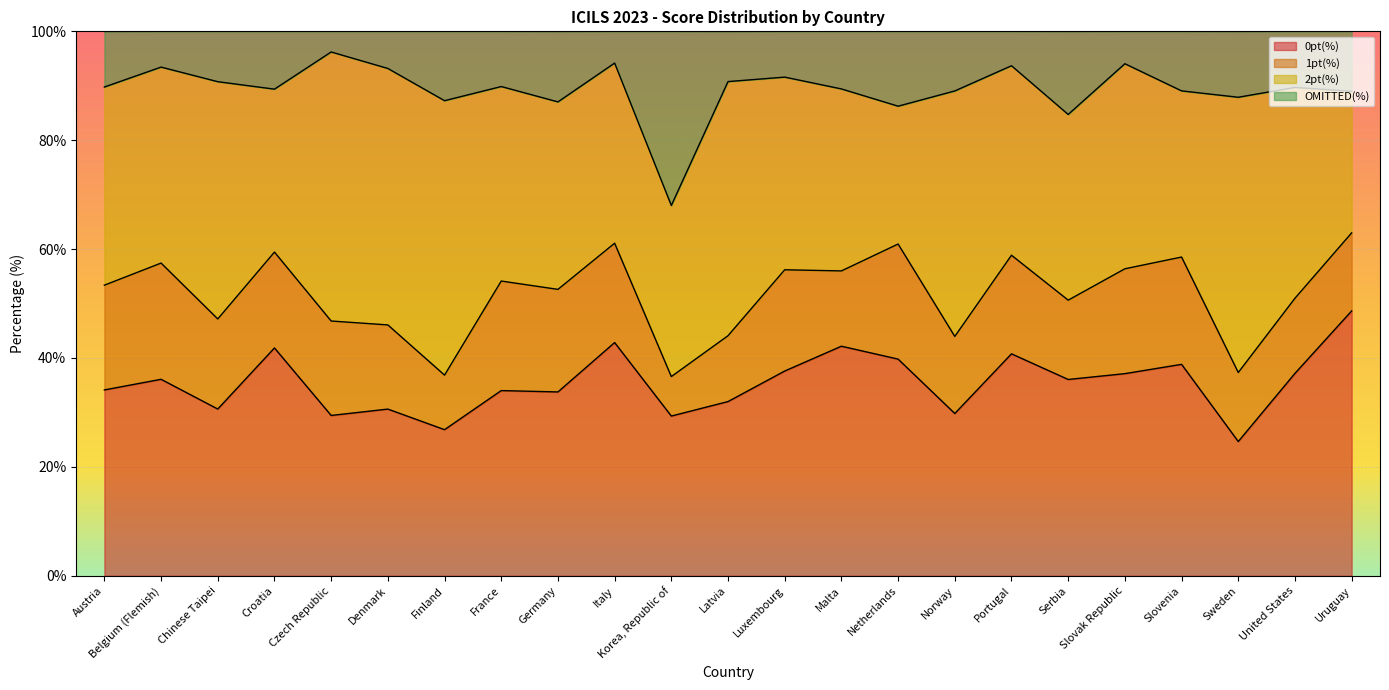

What is the label of the 5th point from the left?

Czech Republic